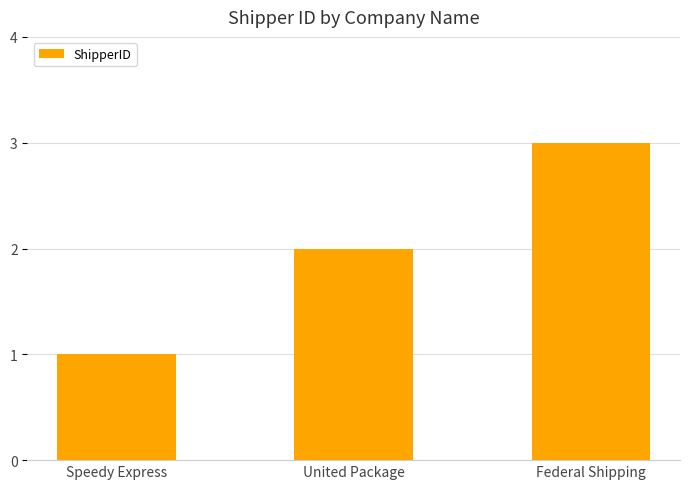

What is the greatest value displayed?

3